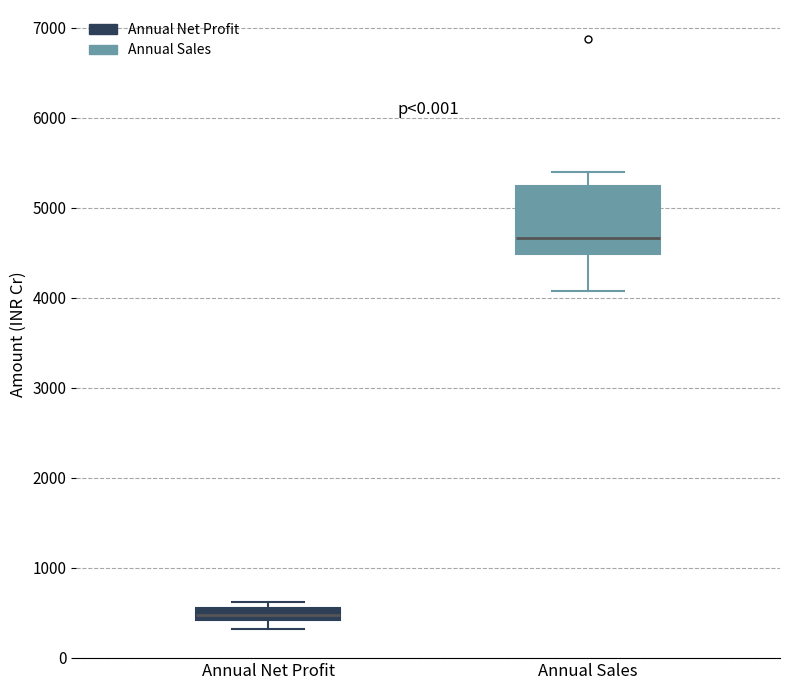

Where is the lower edge of the box for Annual Sales on the y-axis? The values are not printed on the chart, so give them approximately, as read against the axis.

4500